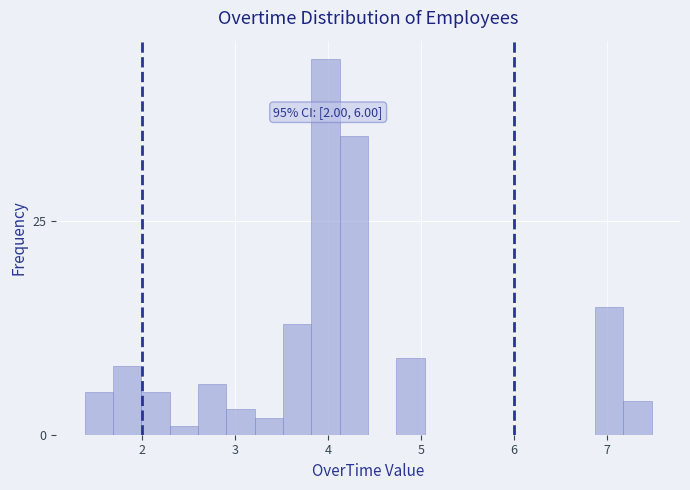

Around what value on the x-axis is the tallest bar? Give the approximate position of its centre, as read against the axis.

4.0